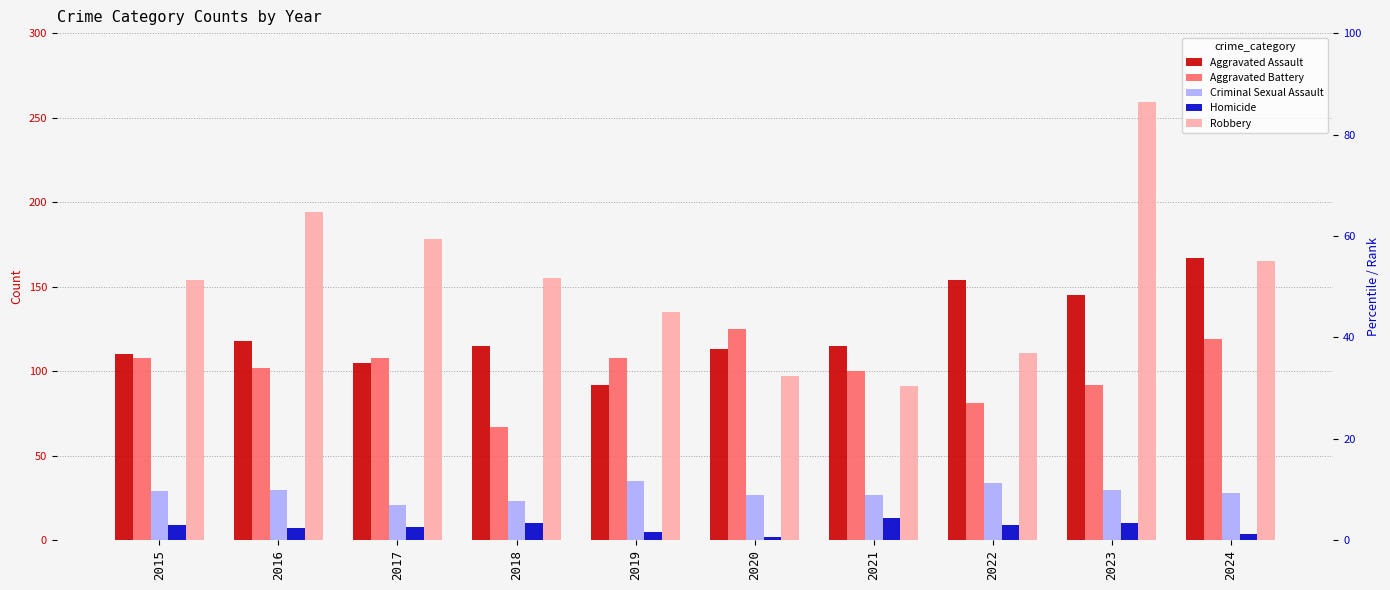

Which series has the widest spread of values?

Robbery